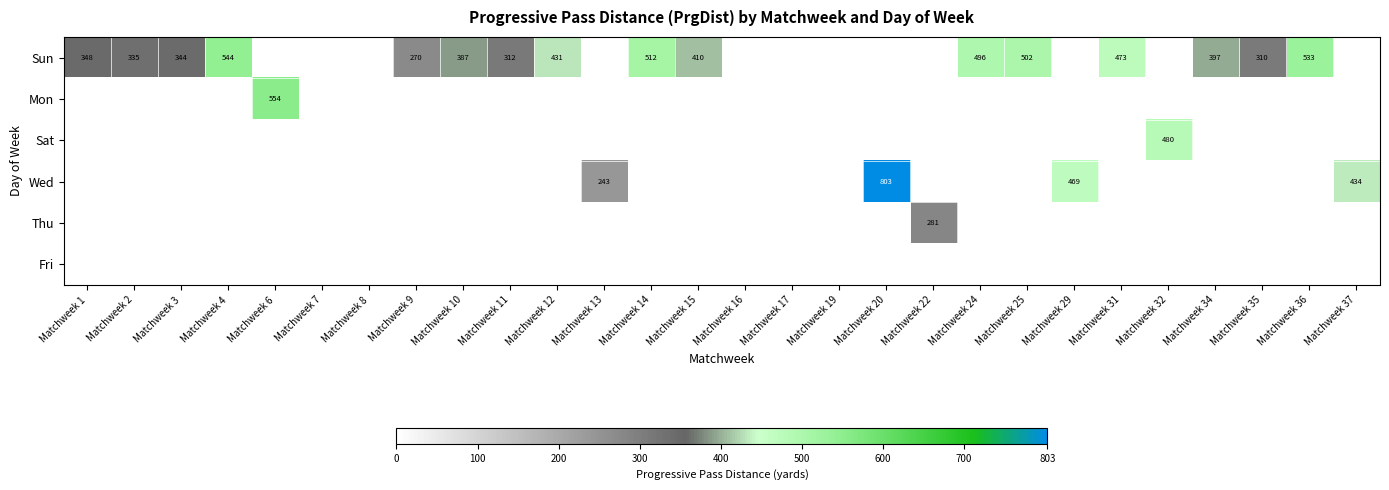

The value of Sun at Matchweek 3 is 344. True or false?

True